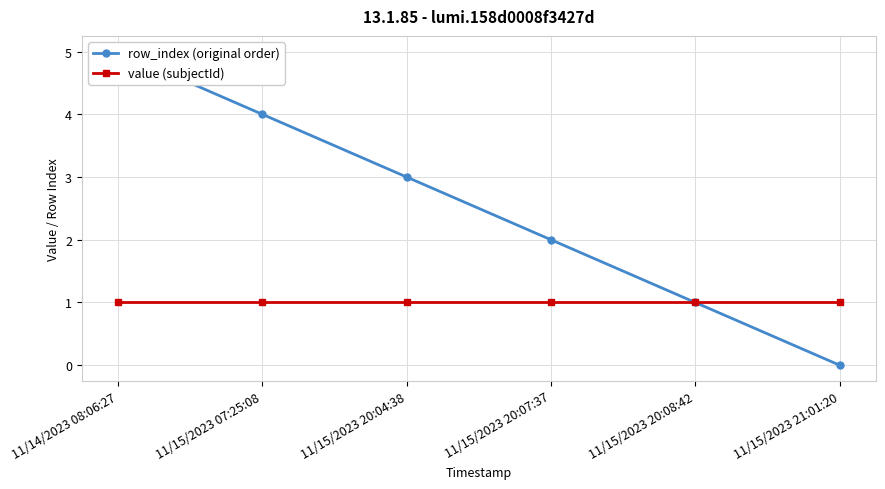

Where is row_index (original order) nearest to the value 2?

11/15/2023 20:07:37